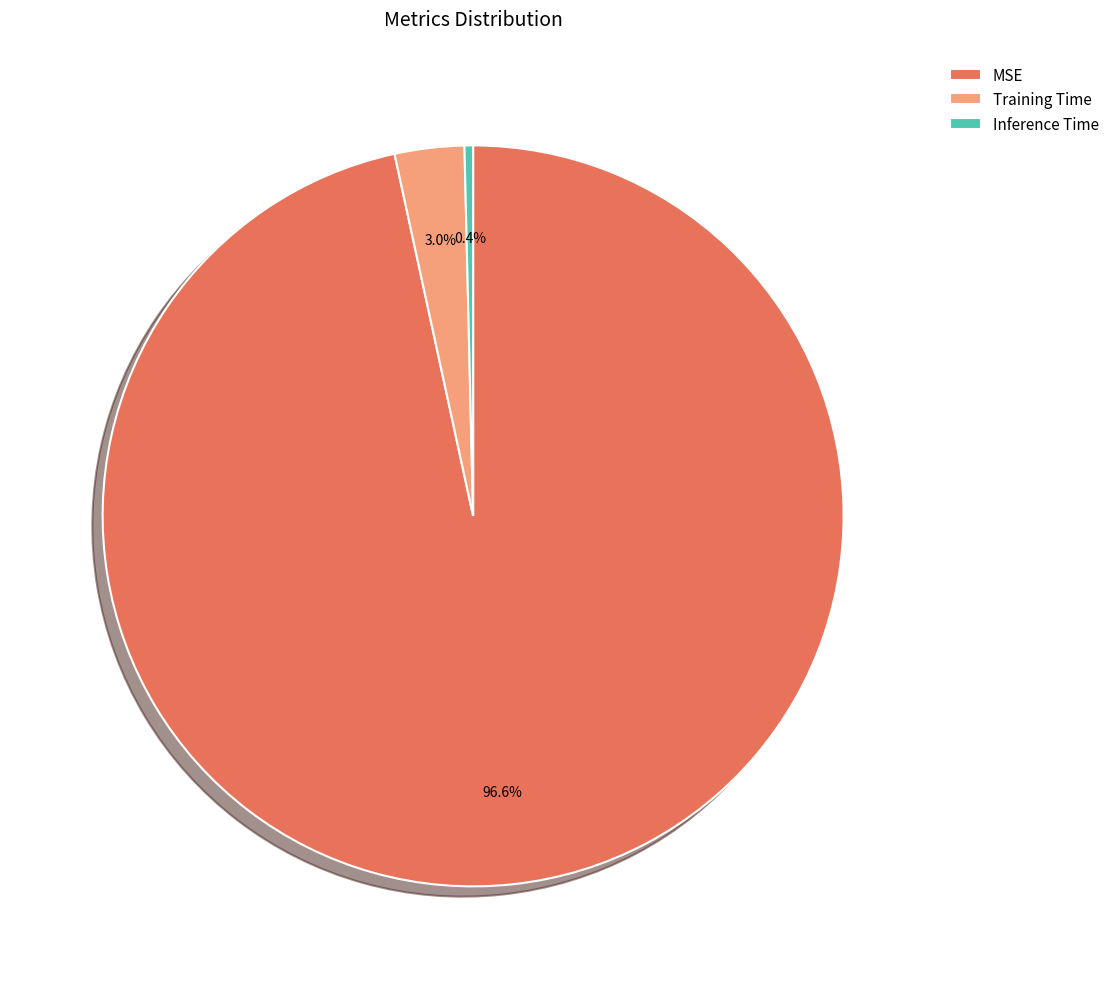

What portion of the pie excludes MSE?

3.4%